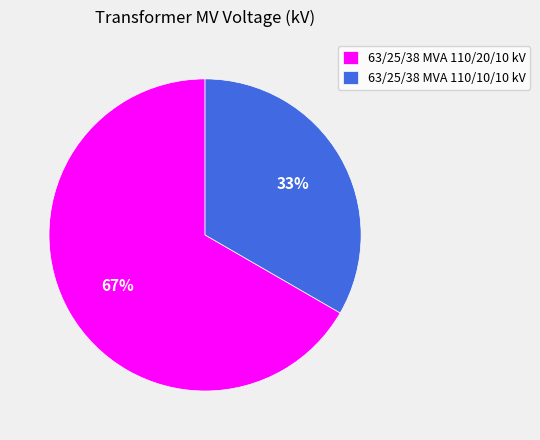

Approximately how many times larger is the value at 63/25/38 MVA 110/20/10 kV compared to 63/25/38 MVA 110/10/10 kV?

2.0